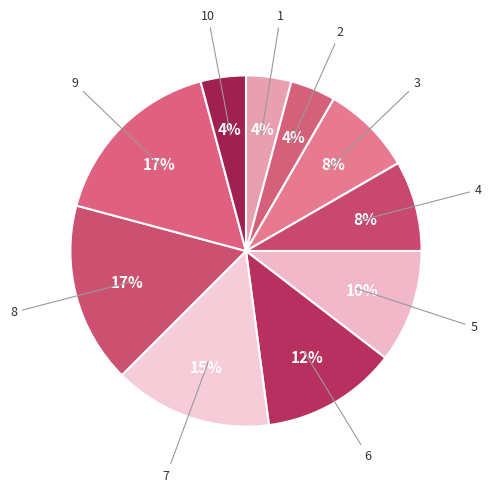

Does any single category account for the majority?

No